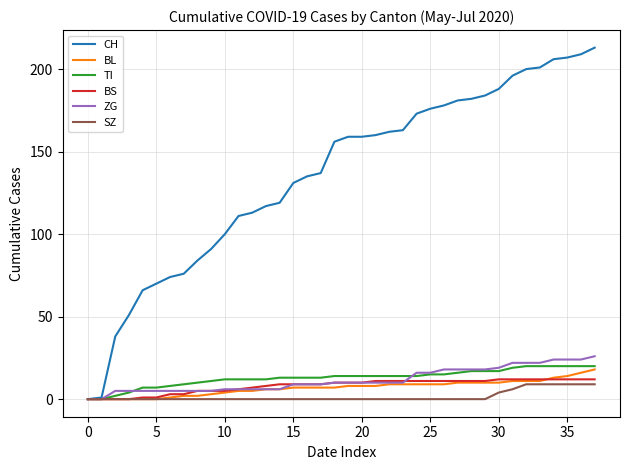

Which series has the largest total across all categories?

CH